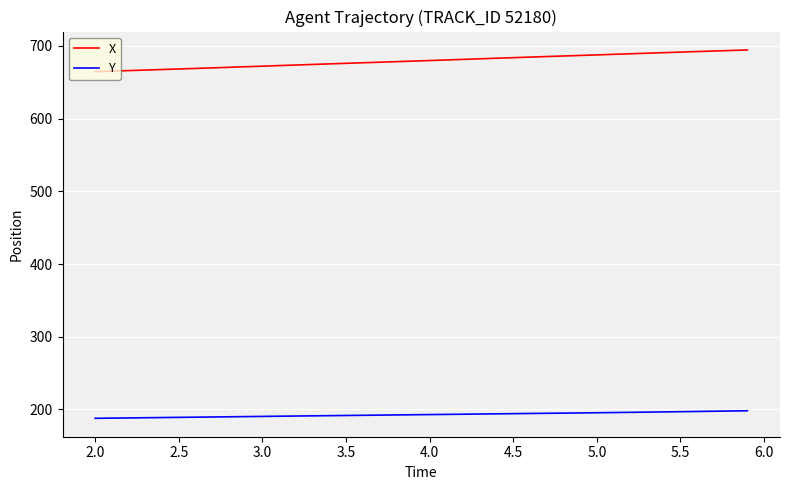

What is the highest value of the X series?

694.4